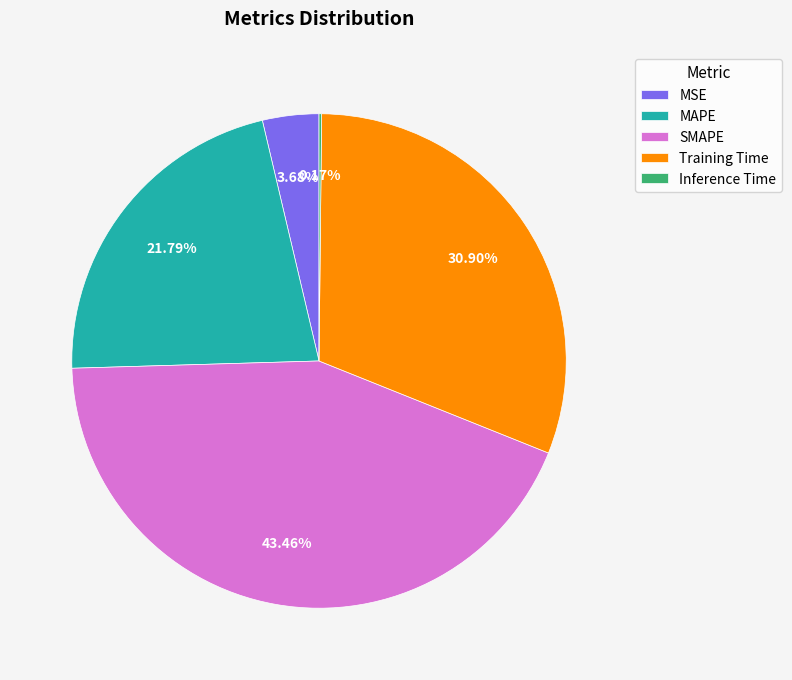

Between Training Time and MSE, which is larger?

Training Time